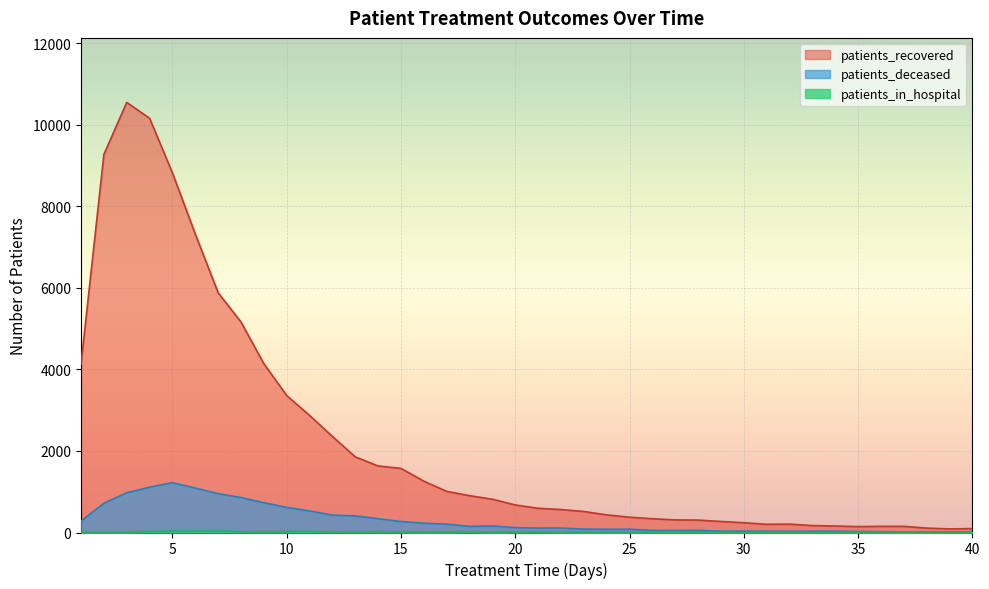

True or false: patients_recovered and patients_deceased intersect in this chart.

False